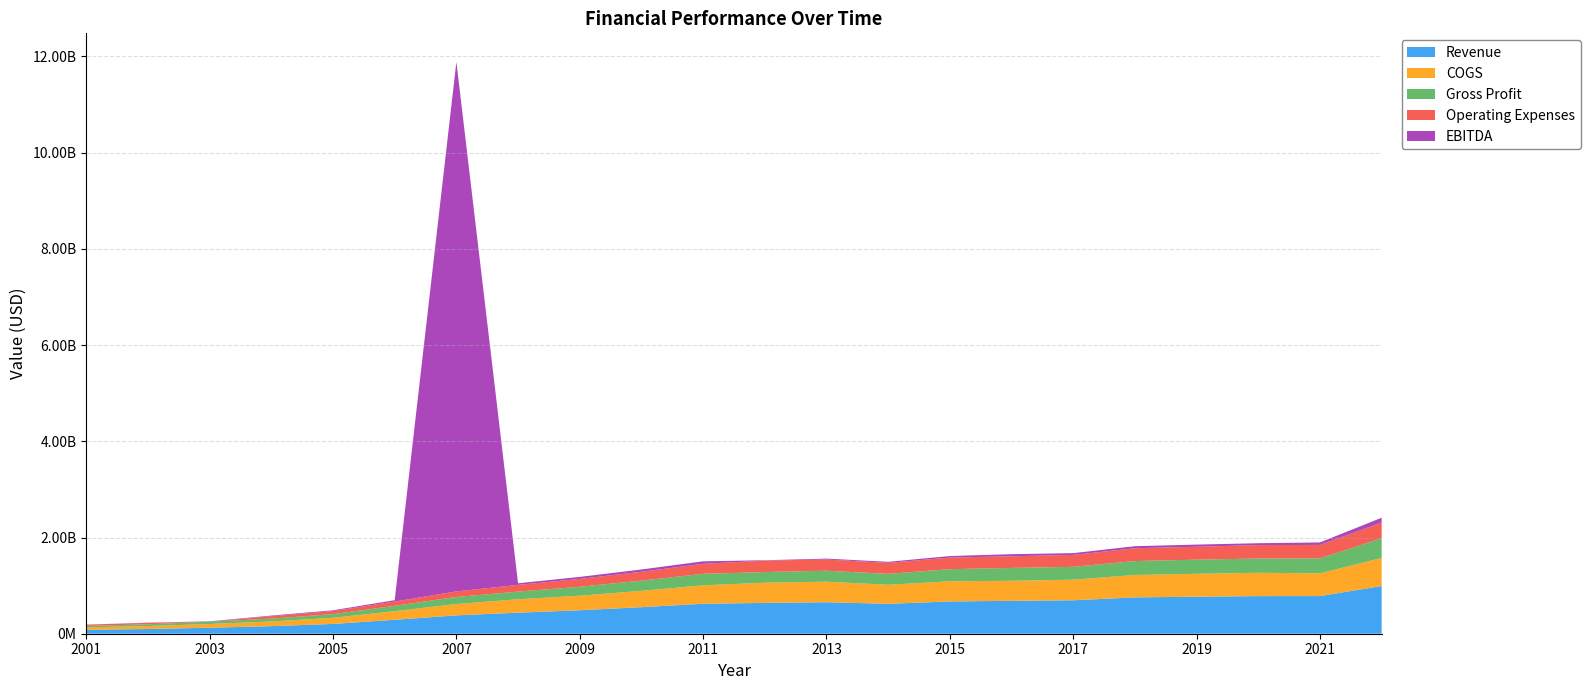

Reading left to right, what are all the values shown in this chart?

Revenue: 2001=80939000	2002=97933000	2003=124950935	2004=157198306	2005=203441772	2006=289800000	2007=381900000	2008=437500000	2009=488202000	2010=551900000	2011=622500000	2012=640800000	2013=654700000	2014=622200000	2015=670840000	2016=683791000	2017=695175000	2018=755241000	2019=769553000	2020=781925000	2021=783294000	2022=991595000
COGS: 2001=51762000	2002=62050000	2003=77806541	2004=98145216	2005=127307594	2006=179000000	2007=235700000	2008=278800000	2009=301867000	2010=338900000	2011=383300000	2012=420300000	2013=426900000	2014=394400000	2015=418416000	2016=416779000	2017=428167000	2018=466022000	2019=476326000	2020=484740000	2021=471618000	2022=584063000
Gross Profit: 2001=29177000	2002=35883000	2003=47144394	2004=59053090	2005=76134178	2006=110800000	2007=146200000	2008=158700000	2009=186335000	2010=213000000	2011=239200000	2012=220500000	2013=227800000	2014=227800000	2015=252424000	2016=267012000	2017=267008000	2018=289219000	2019=293227000	2020=297185000	2021=311676000	2022=407532000
Operating Expenses: 2001=26834000	2002=31405000	2003=0	2004=48844888	2005=63593731	2006=89600000	2007=115900000	2008=140000000	2009=163270000	2010=183600000	2011=207800000	2012=238500000	2013=232500000	2014=228200000	2015=241218000	2016=242795000	2017=248069000	2018=266452000	2019=268098000	2020=278636000	2021=279457000	2022=328015000
EBITDA: 2001=1198000	2002=2457000	2003=8129062	2004=13677462	2005=16679927	2006=28387259	2007=11005563404	2008=33631000	2009=41514000	2010=48192000	2011=52201000	2012=7221000	2013=19446000	2014=21914000	2015=31487000	2016=43133000	2017=36600000	2018=42533000	2019=45368000	2020=38661000	2021=51430000	2022=99941000